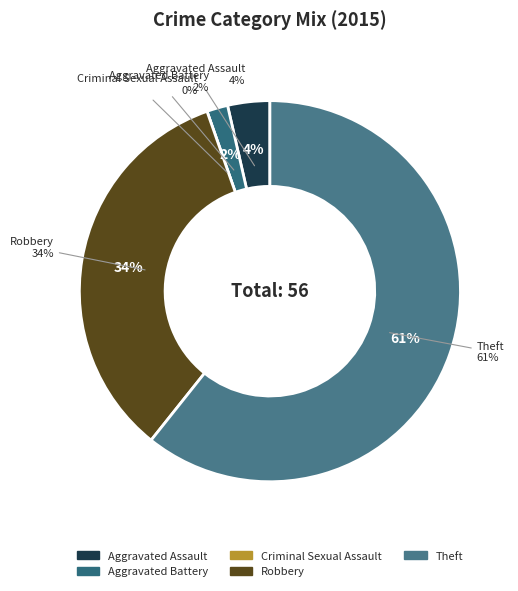

The Aggravated Assault slice represents 9% of the pie. True or false?

False